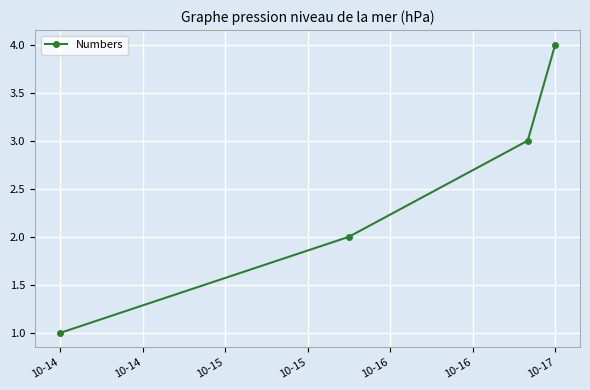

What is the maximum value shown in the chart?

4